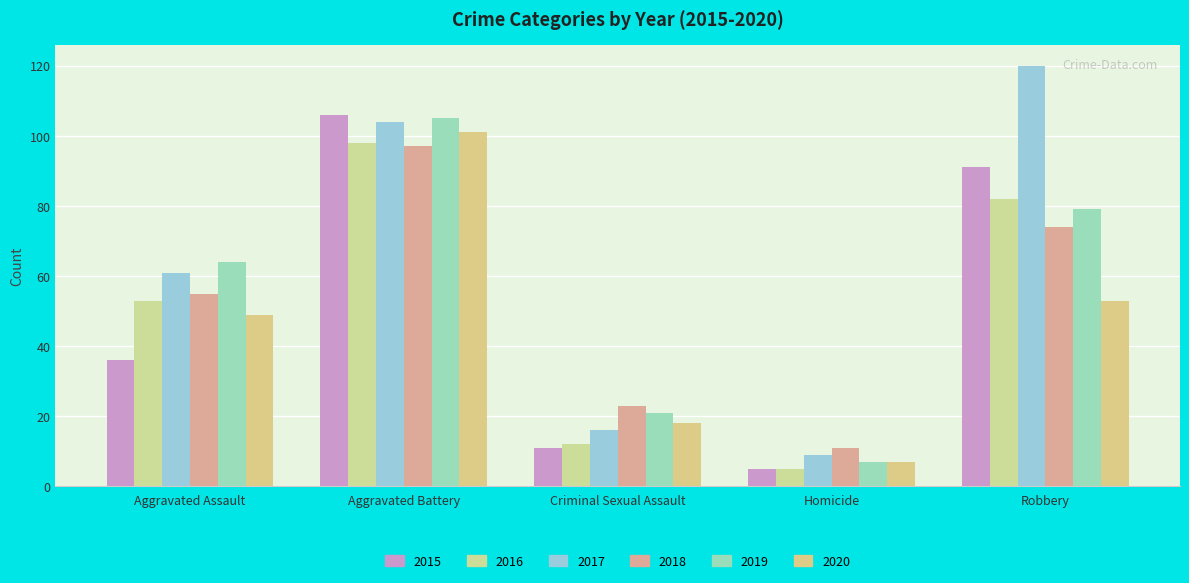

Which has a higher value, Homicide or Aggravated Battery?

Aggravated Battery